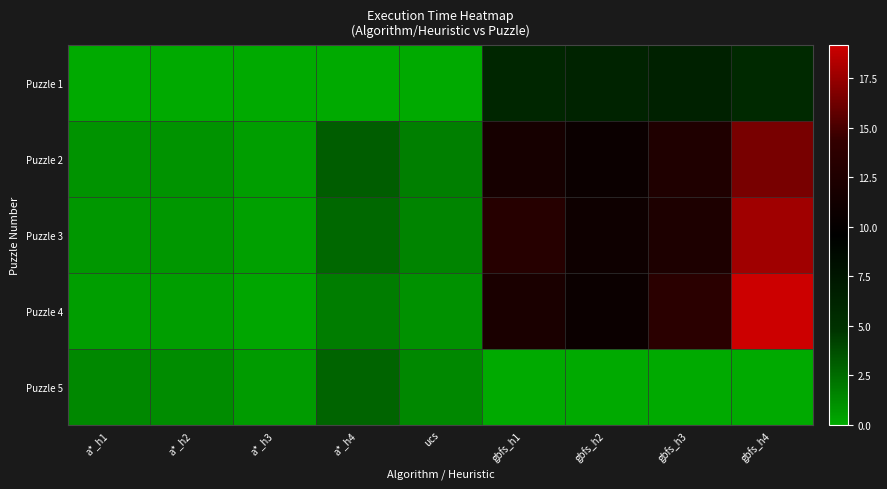

Reading left to right, what are all the values shown in this chart?

Puzzle 1: a*_h1=0.0	a*_h2=0.0	a*_h3=0.0	a*_h4=0.0	ucs=0.0	gbfs_h1=6.0	gbfs_h2=6.2	gbfs_h3=6.5	gbfs_h4=5.7
Puzzle 2: a*_h1=0.9	a*_h2=0.9	a*_h3=0.5	a*_h4=3.1	ucs=1.8	gbfs_h1=11.7	gbfs_h2=10.6	gbfs_h3=12.6	gbfs_h4=16.5
Puzzle 3: a*_h1=0.8	a*_h2=0.8	a*_h3=0.4	a*_h4=2.7	ucs=1.6	gbfs_h1=13.2	gbfs_h2=11.0	gbfs_h3=12.3	gbfs_h4=17.8
Puzzle 4: a*_h1=0.5	a*_h2=0.5	a*_h3=0.2	a*_h4=1.8	ucs=1.0	gbfs_h1=12.0	gbfs_h2=10.6	gbfs_h3=13.6	gbfs_h4=19.1
Puzzle 5: a*_h1=1.4	a*_h2=1.2	a*_h3=0.7	a*_h4=2.8	ucs=1.4	gbfs_h1=0.0	gbfs_h2=0.0	gbfs_h3=0.0	gbfs_h4=0.0